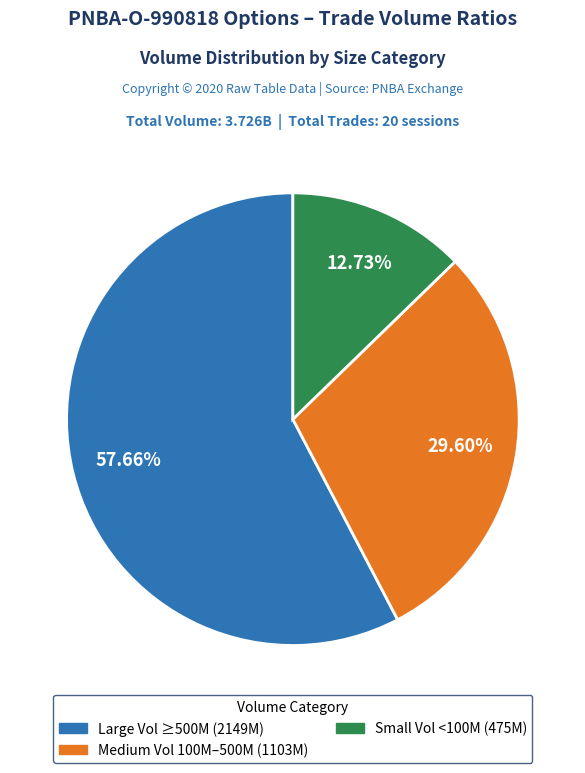

Is there any slice that represents more than half of the pie?

Yes